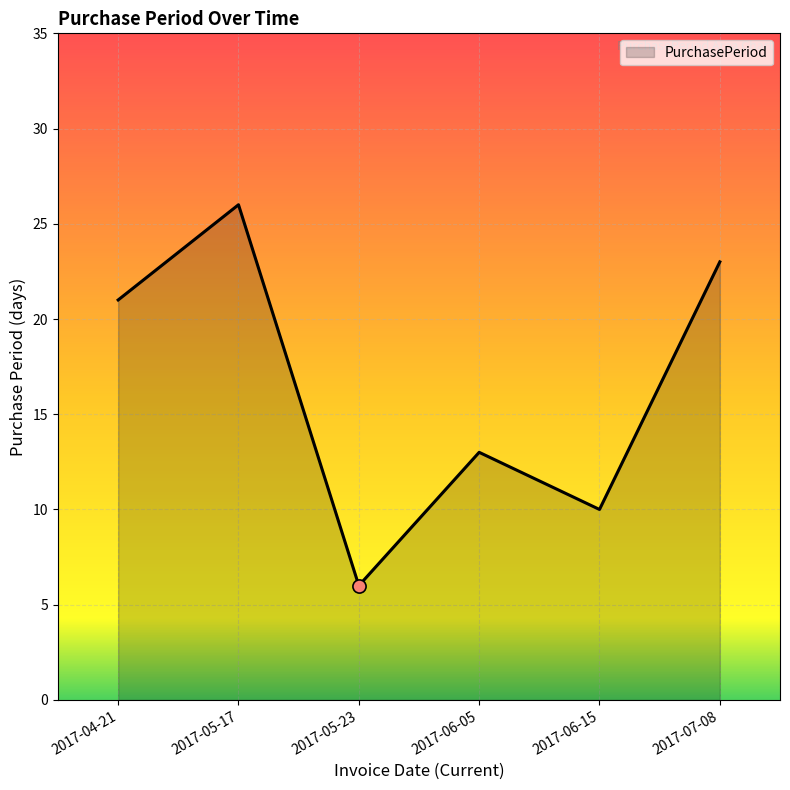

Which has a higher value, 2017-06-15 or 2017-06-05?

2017-06-05